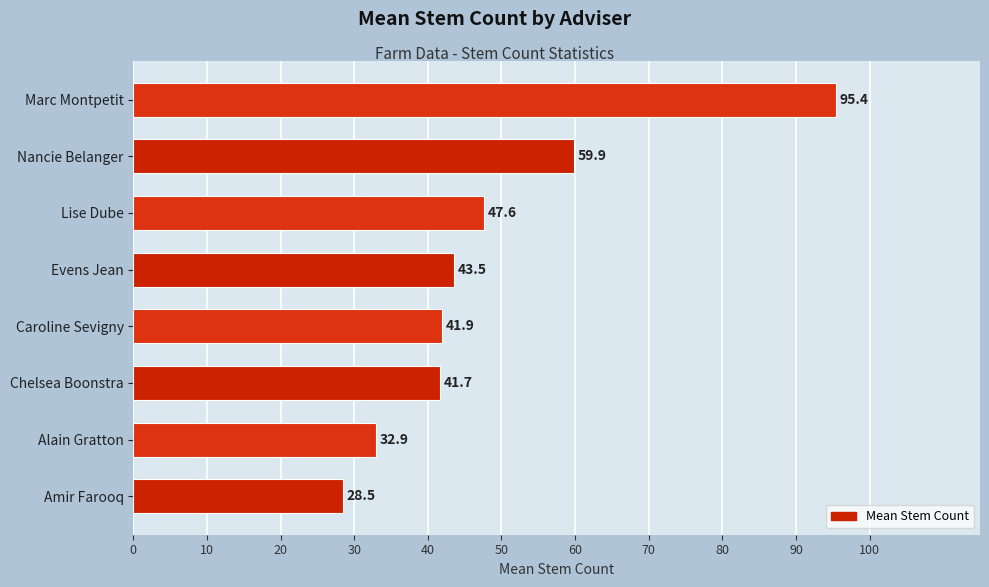

Which category has the highest value across all series?

Marc Montpetit